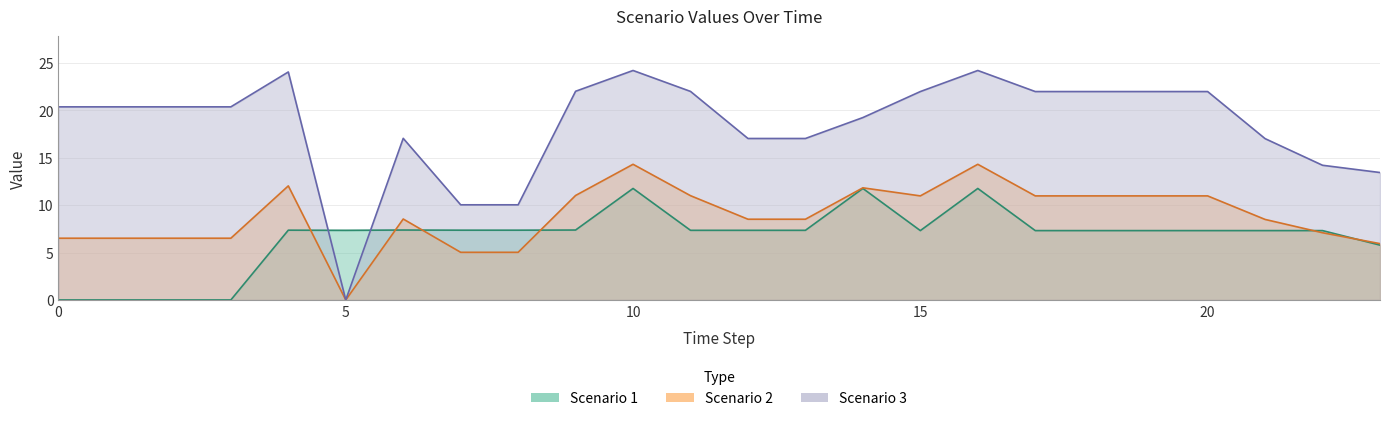

How many categories are shown in the chart?

24